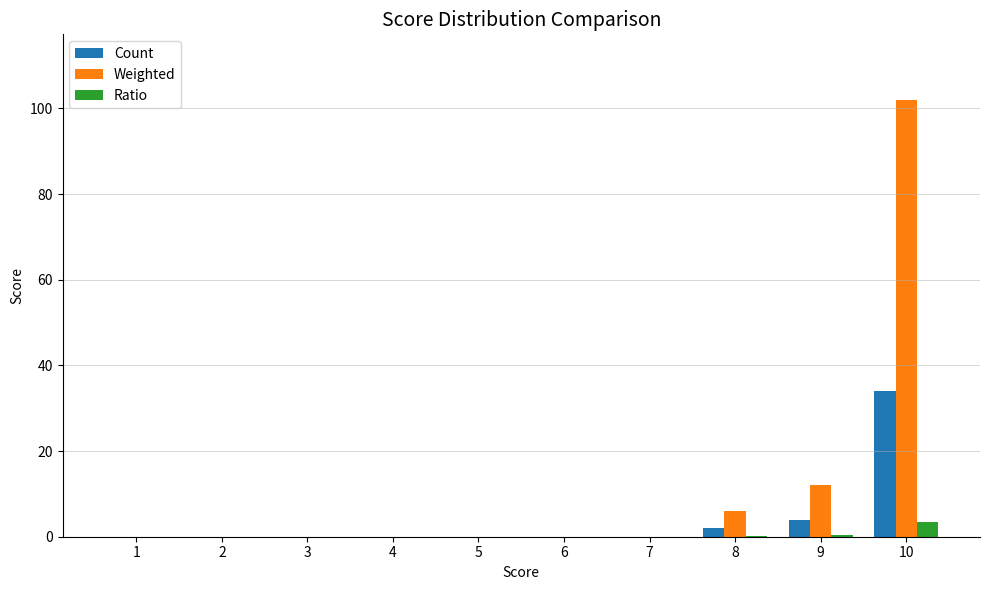

What is the sum of all Ratio values?

4.0